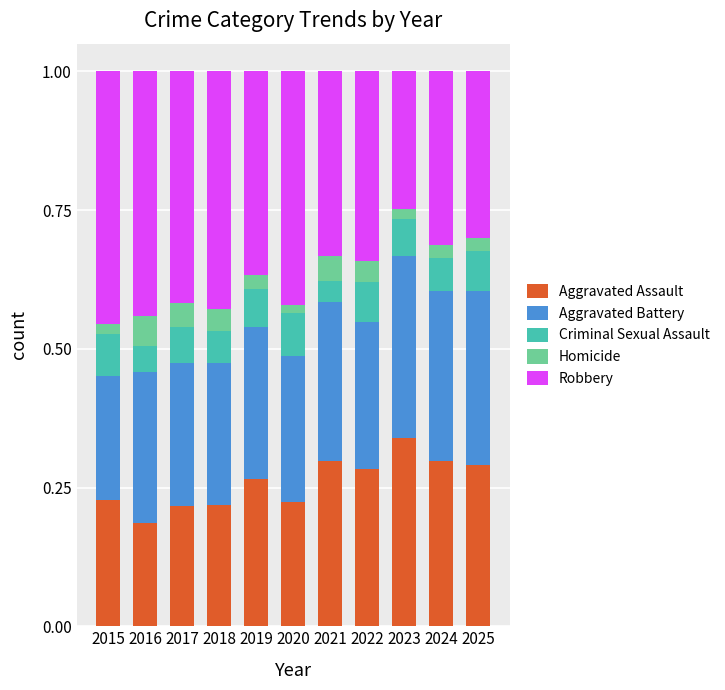

What is the total value across all series at 2017?

1.0